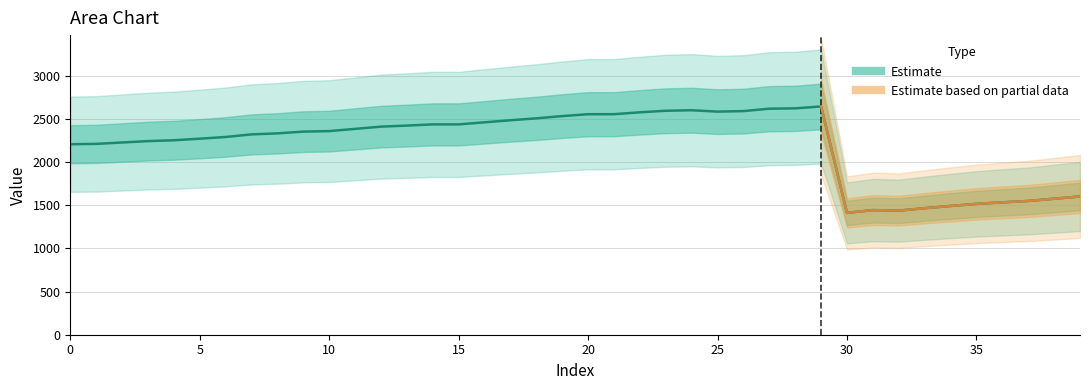

Which category has the lowest value across all series?

30